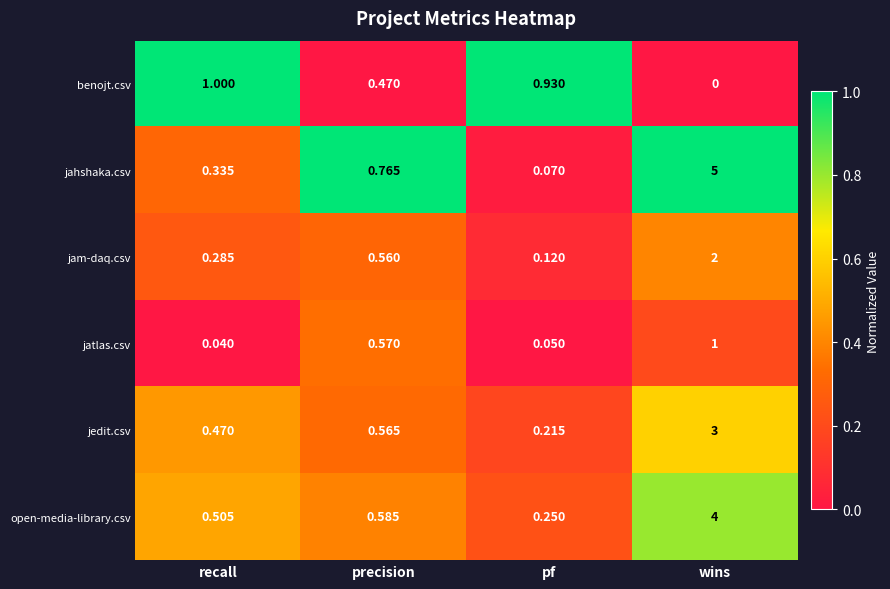

Which category has the highest value in the jedit.csv series?

wins